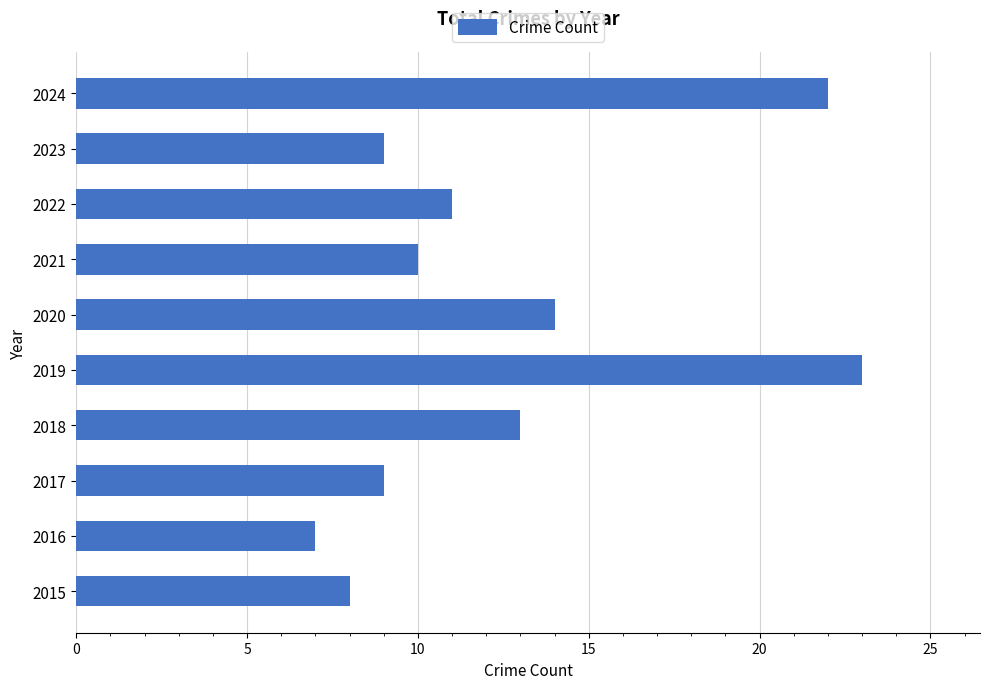

What is the approximate value at 2023?

9